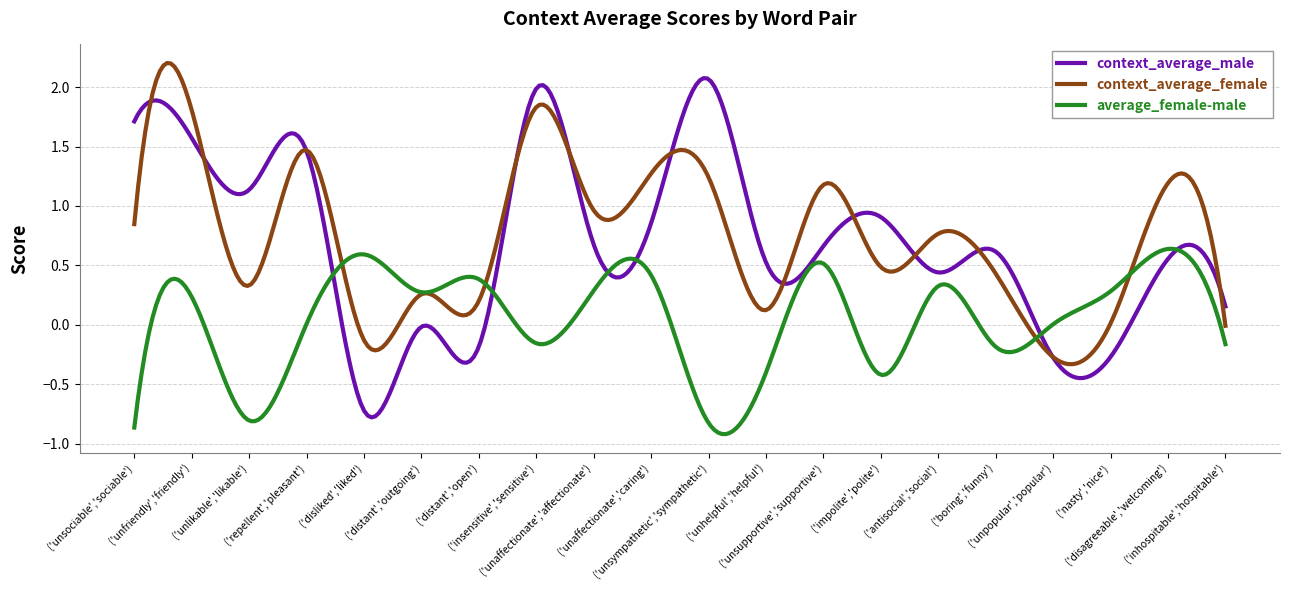

At which label is context_average_male closest to 0?

('distant','outgoing')